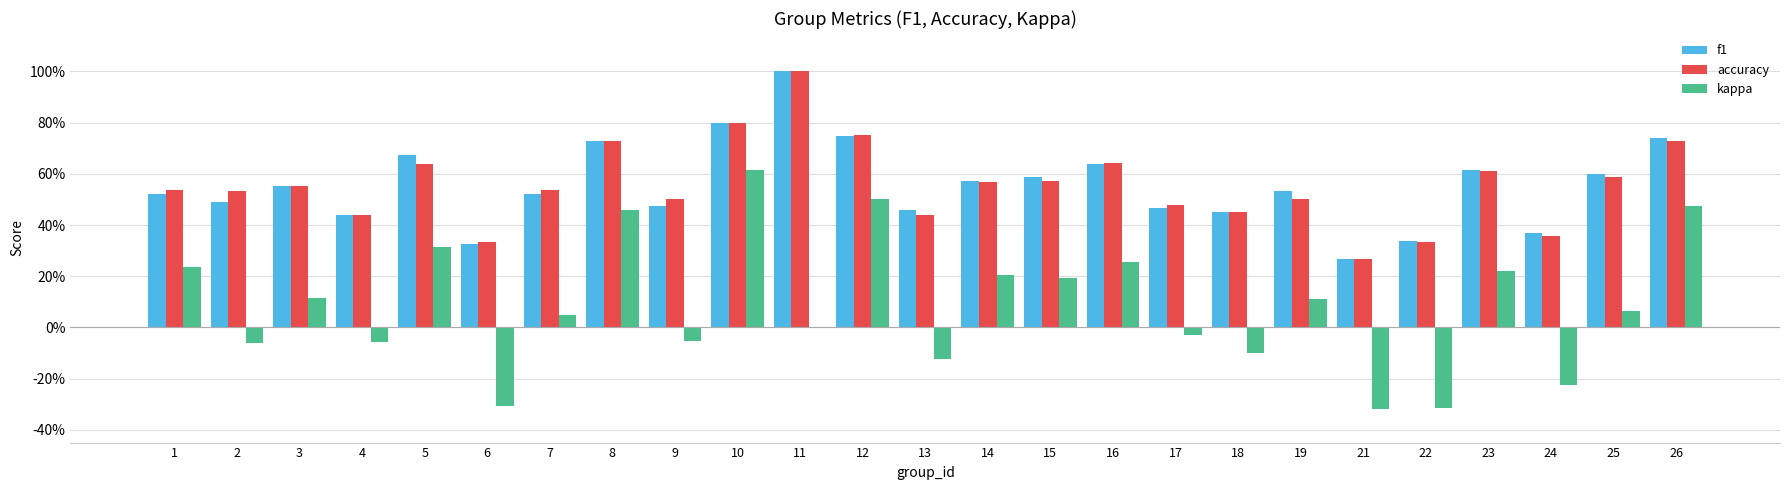

What is the total value across all series at 25?

1.2